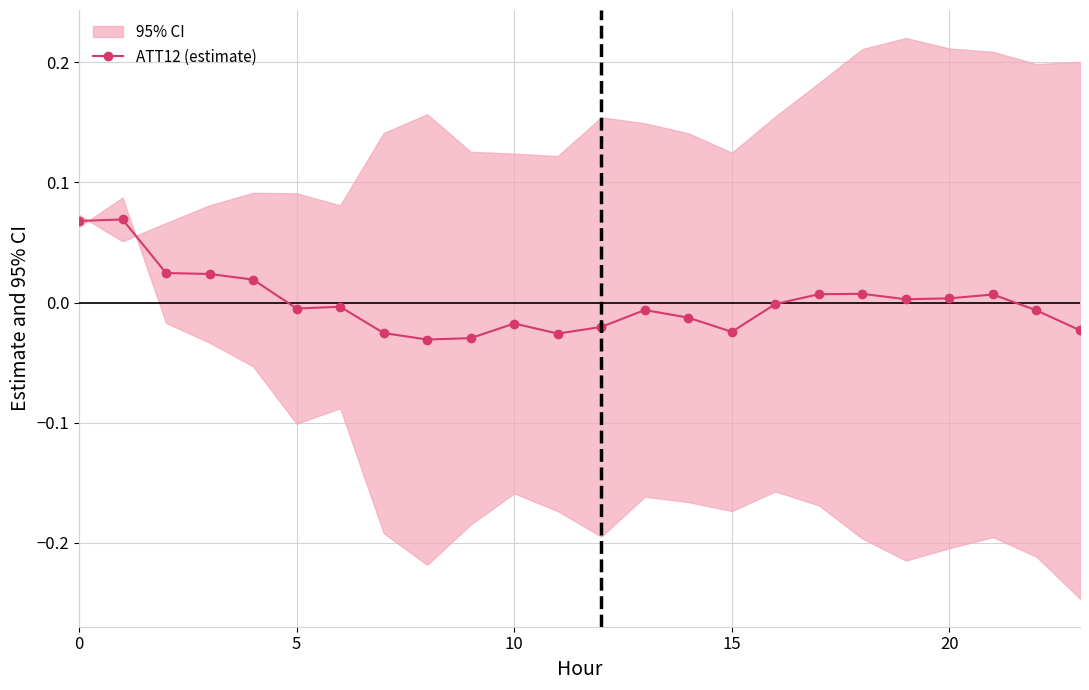

True or false: ATT12 (estimate) has more than 1 interior local peaks.

True